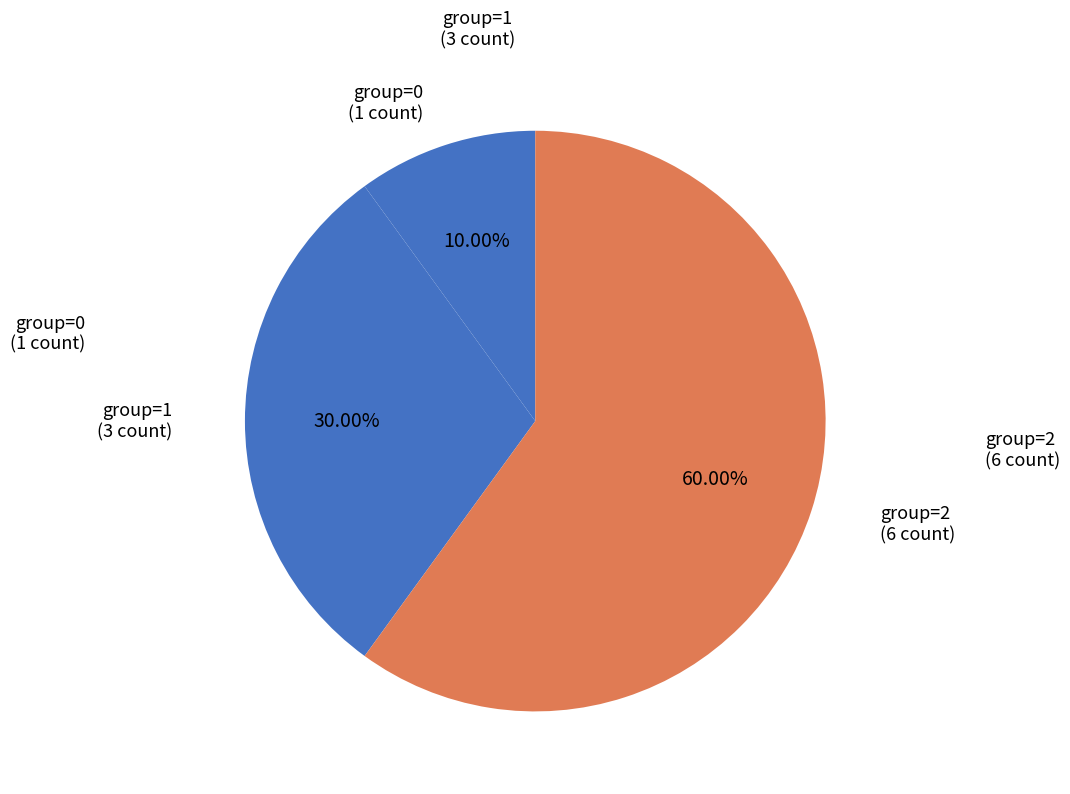

Count the number of slices in the pie.

3